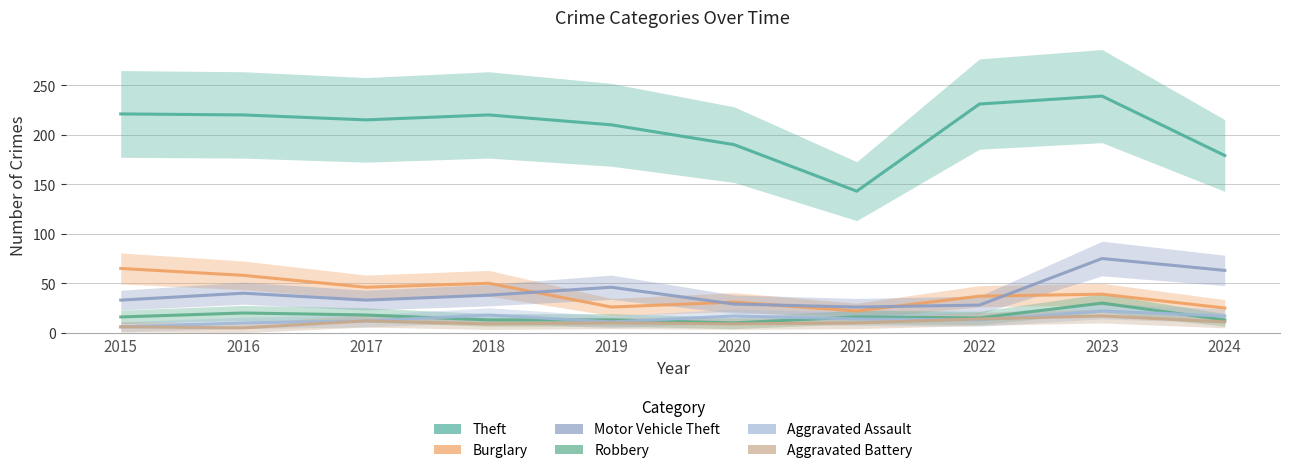

Which has a higher value, 2016 or 2023?

2023